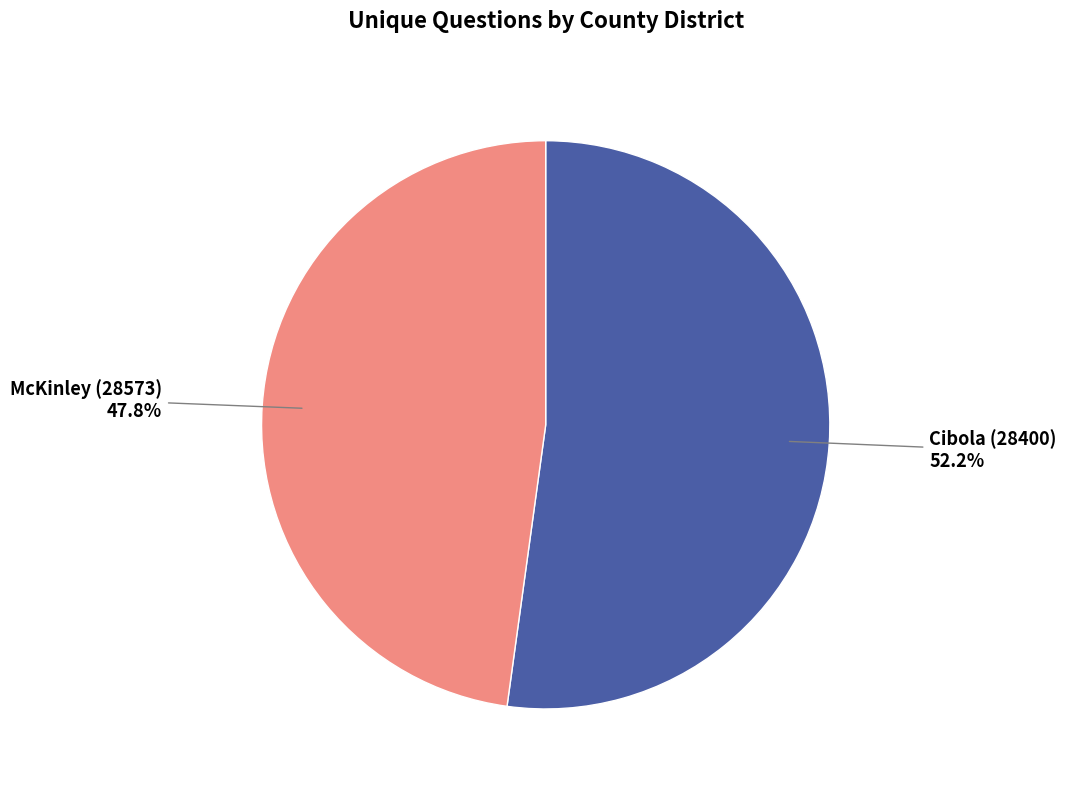

Which category has the smallest portion of the pie?

McKinley (28573)